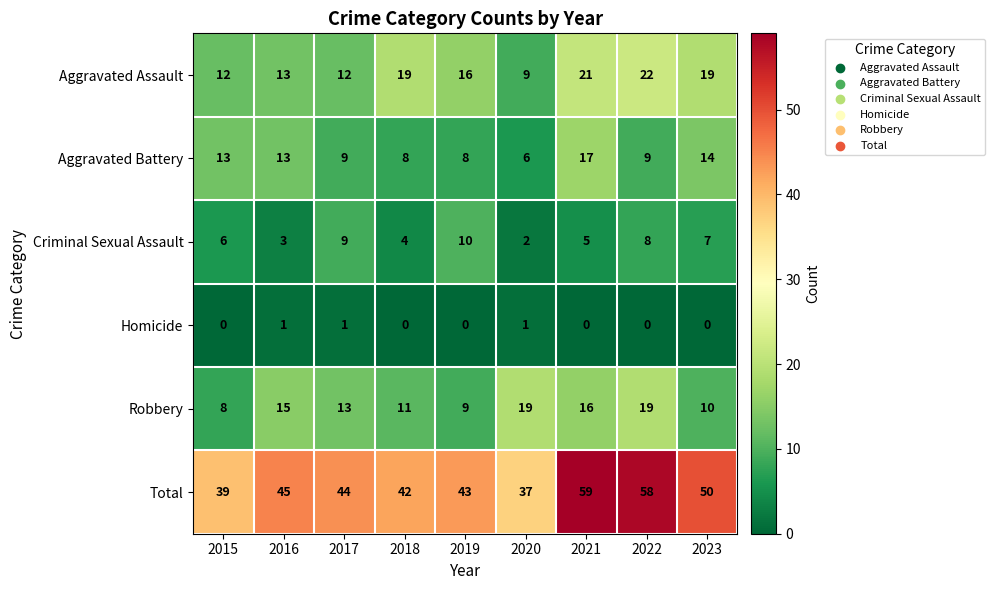

Rank the series by their maximum value, from highest to lowest.

Total, Aggravated Assault, Robbery, Aggravated Battery, Criminal Sexual Assault, Homicide